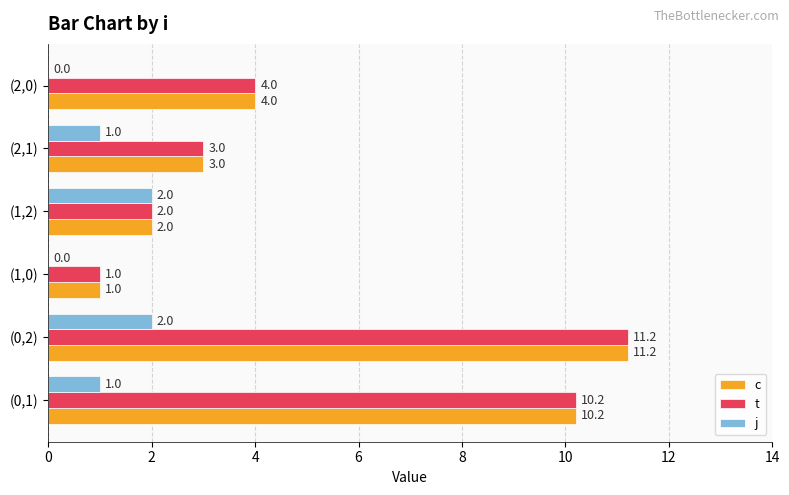

What is the sum of all c values?

31.4